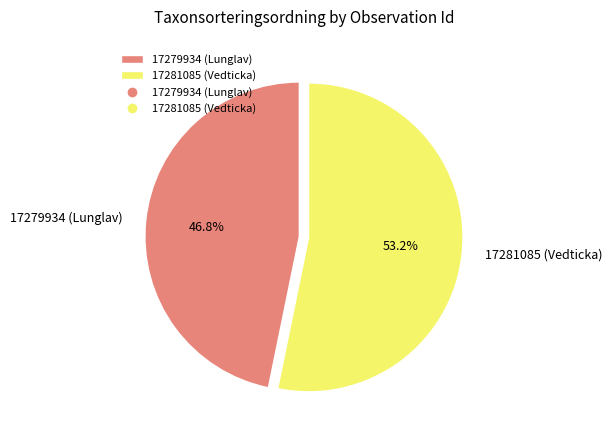

Is it true that 17281085 (Vedticka) is 68% of the pie?

False